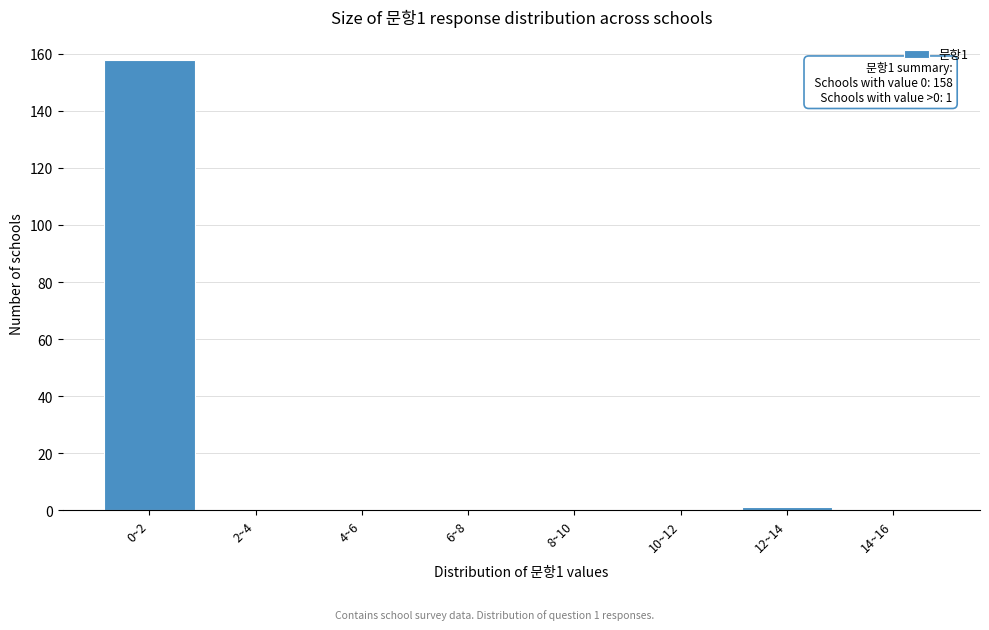

Reading left to right, extract all data points from this chart.

0~2=158	2~4=0	4~6=0	6~8=0	8~10=0	10~12=0	12~14=1	14~16=0